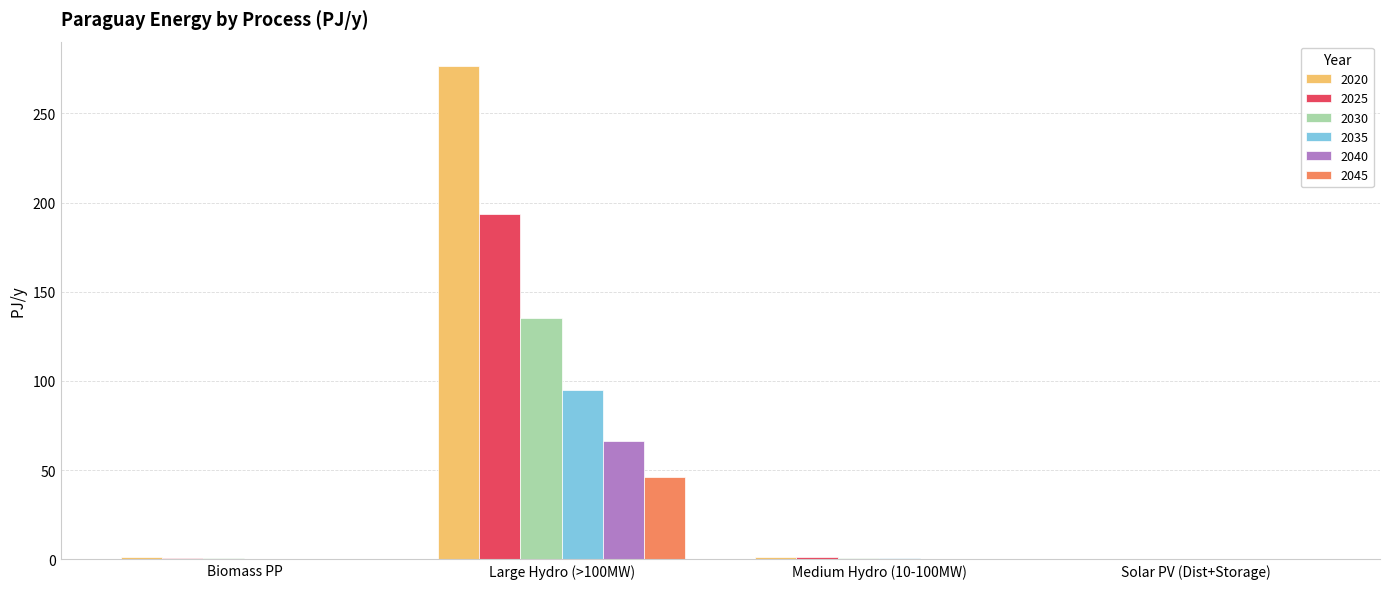

What is the sum of all 2030 values?

136.8